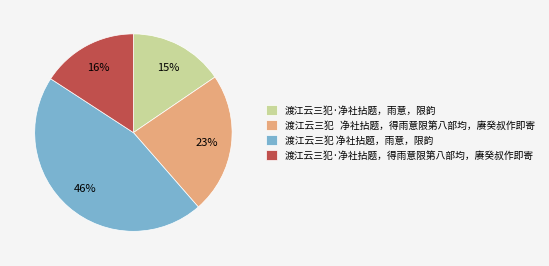

The 渡江云三犯·净社拈题，雨意，限韵 slice represents 23% of the pie. True or false?

False